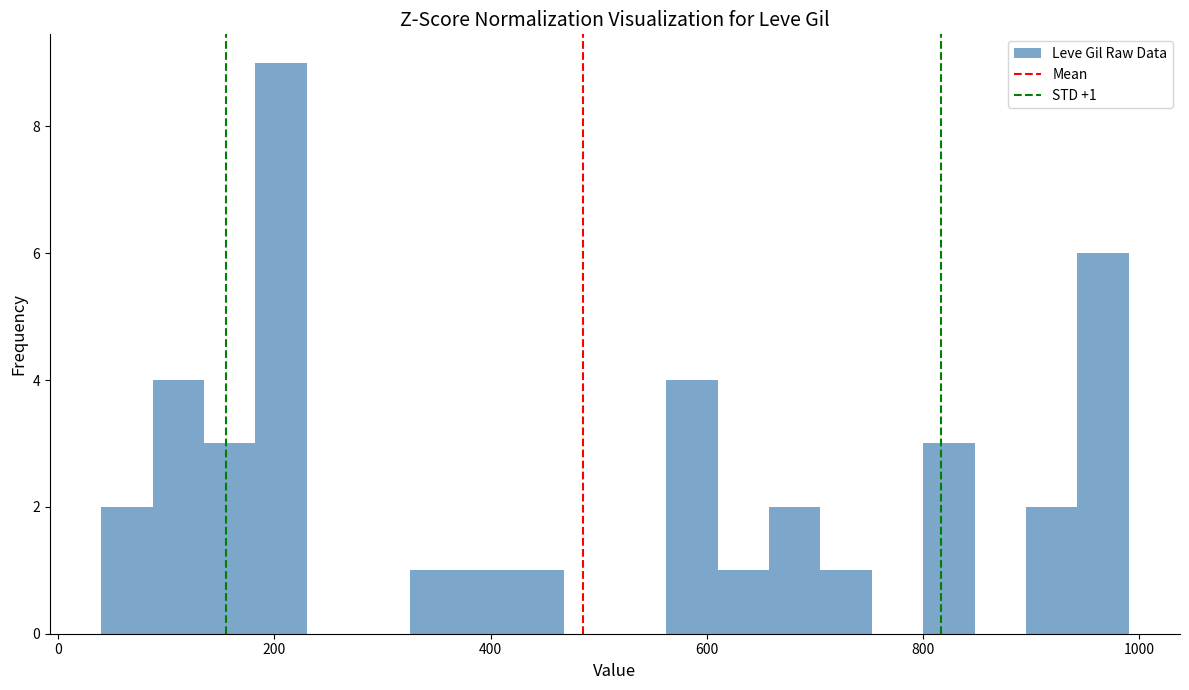

Read against the x-axis, roughly where is the centre of the tallest bar?

200